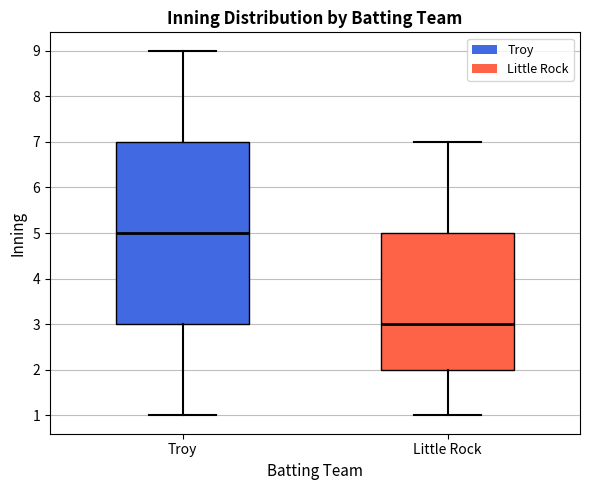

Reading left to right, transcribe this box plot: for each box, give where its median line is, the range the box spans, and where its two whiskers end, as read against the y-axis. The values are not printed on the chart, so give them approximately, as read against the axis.

Troy: median 5, box 3 to 7, whiskers 1 to 9
Little Rock: median 3, box 2 to 5, whiskers 1 to 7